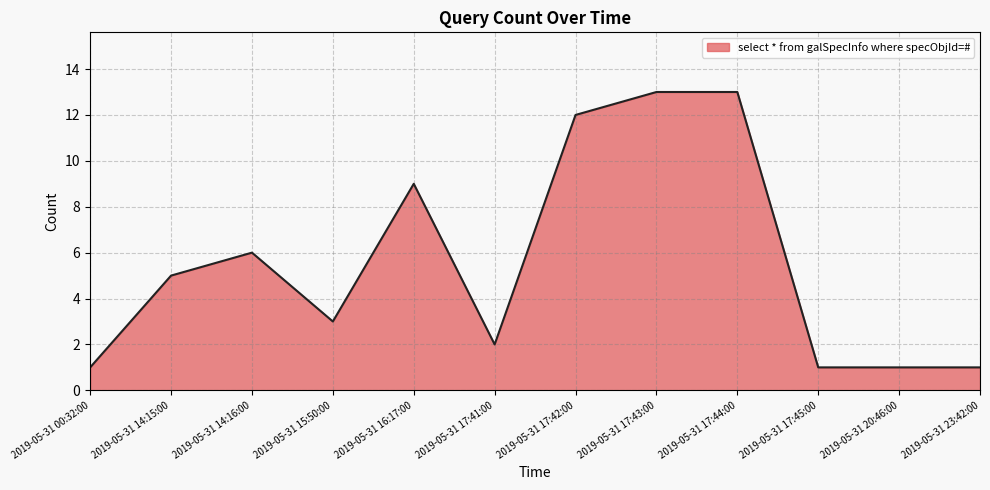

What is the minimum value shown in the chart?

1